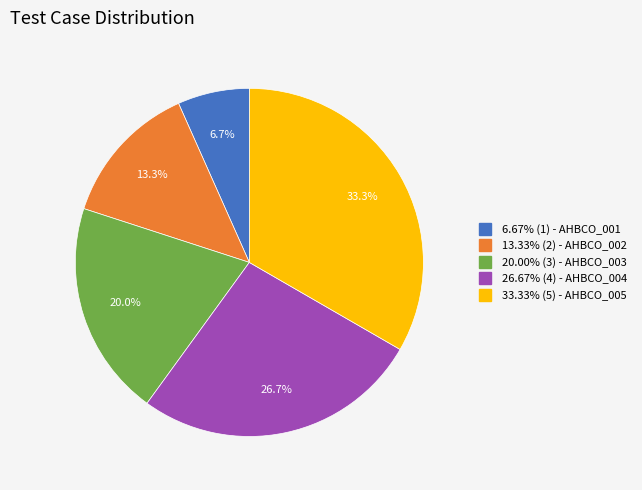

Does any single category account for the majority?

No